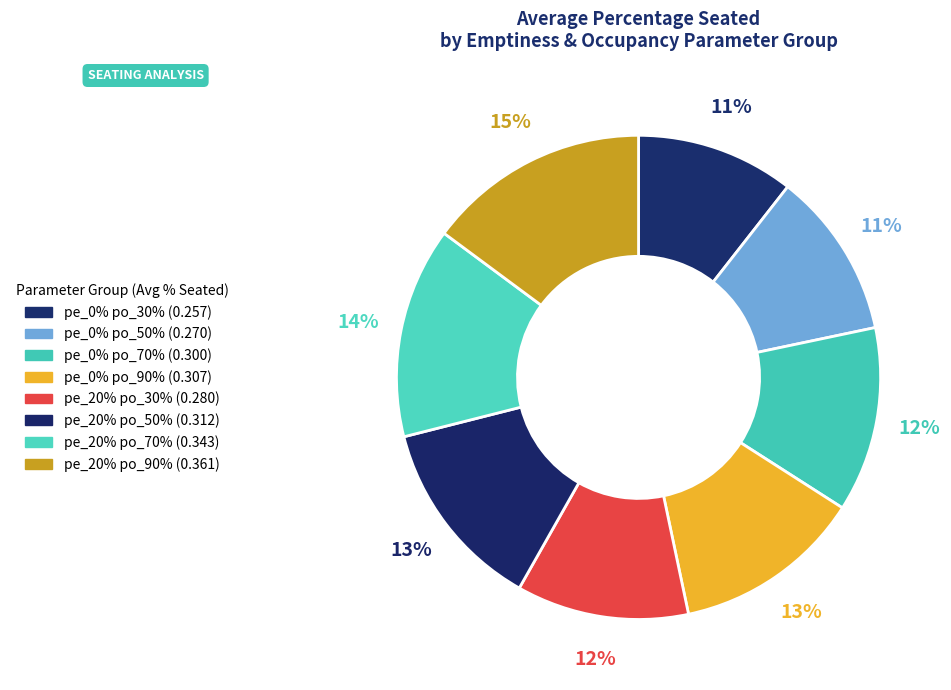

How many slices are in this pie chart?

8